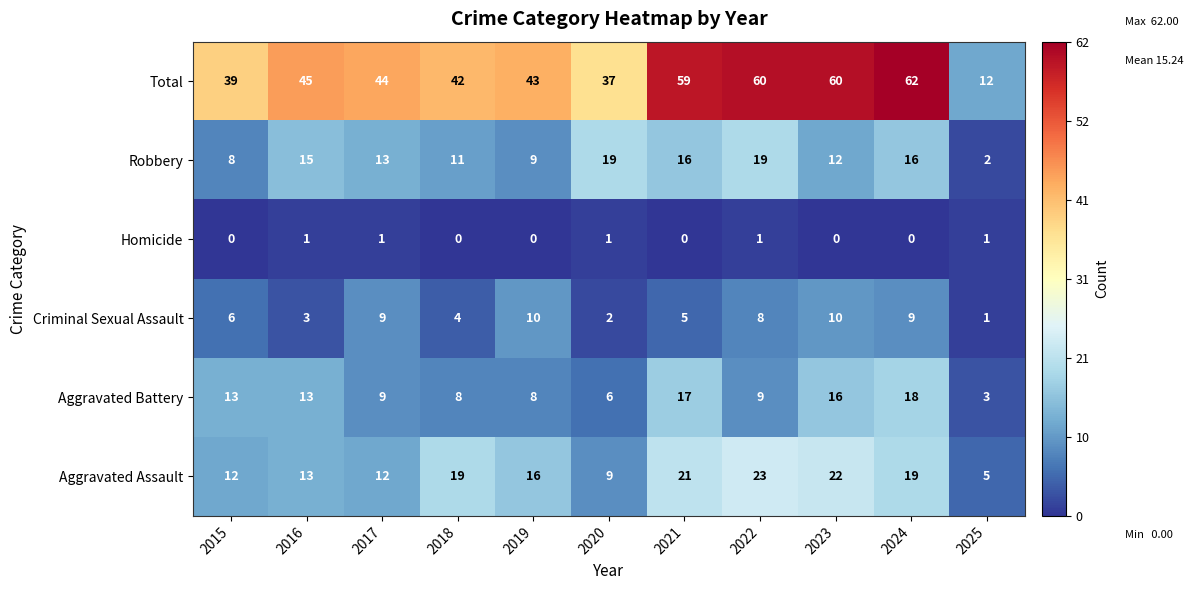

What is the difference between the Criminal Sexual Assault values at 2016 and 2017?

6